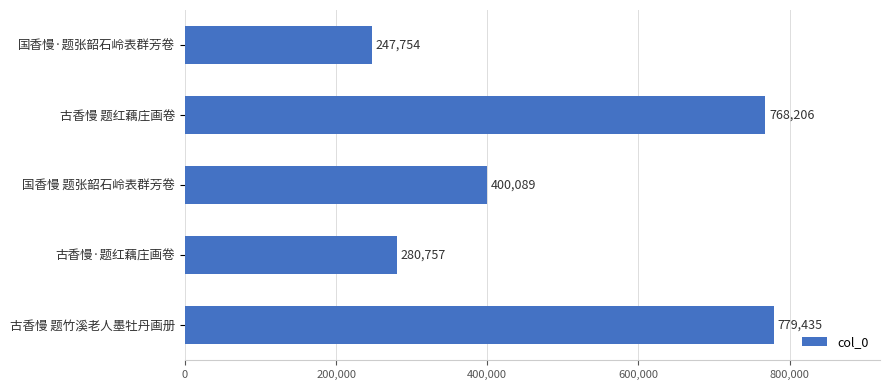

What value does the data have at 国香慢·题张韶石岭表群芳卷?

247754